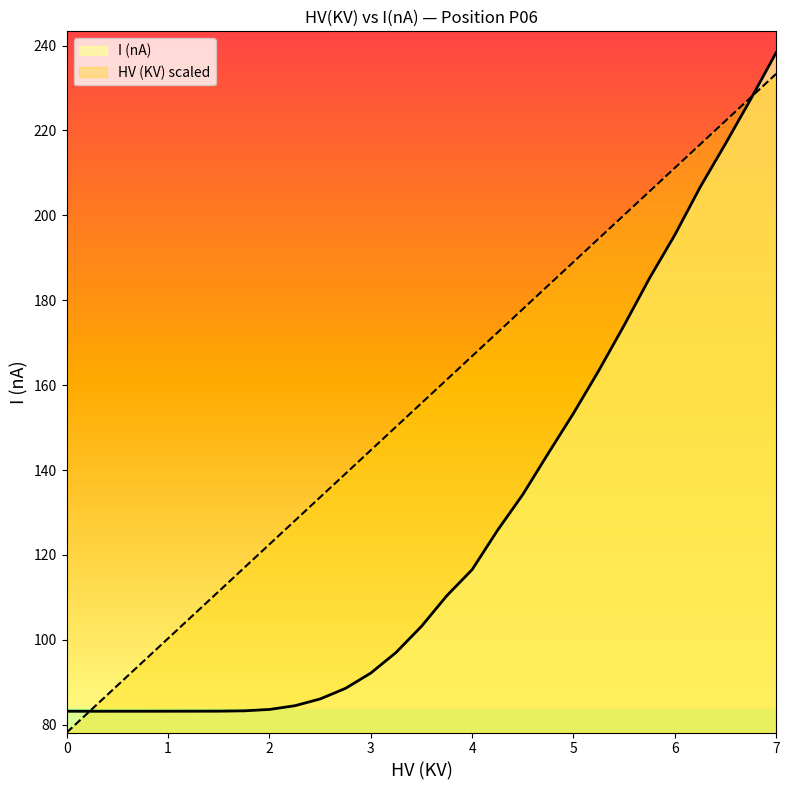

Count the number of categories in the chart.

29